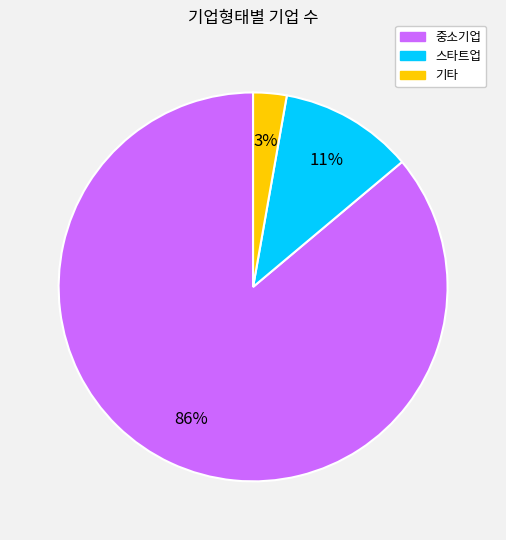

Is there any slice that represents more than half of the pie?

Yes